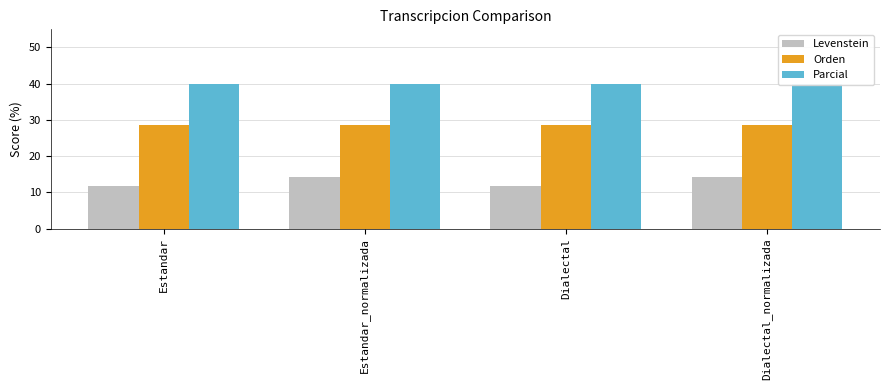

What is the label of the 3rd bar from the left?

Dialectal